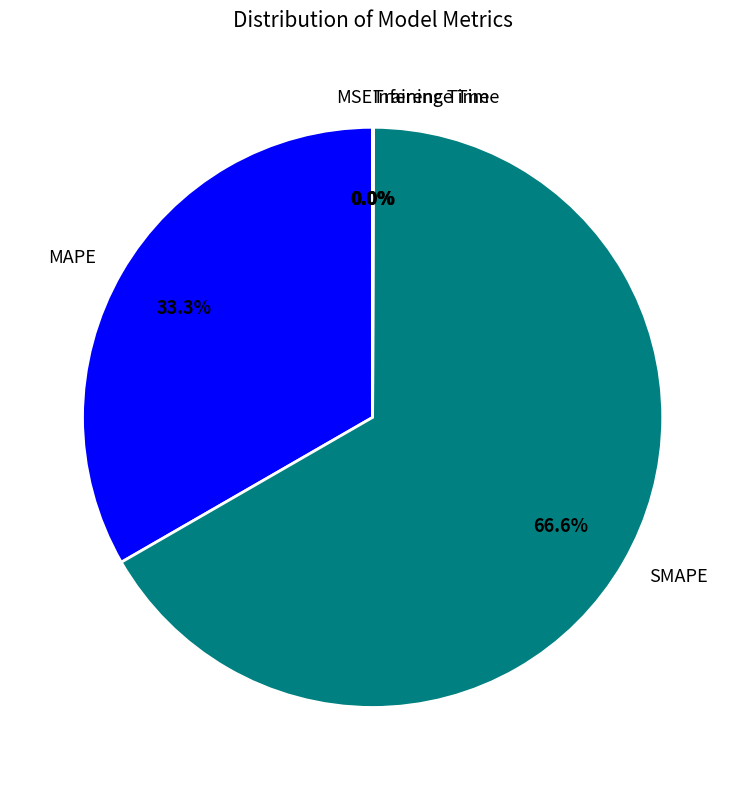

How much of the chart is everything except MAPE?

66.7%